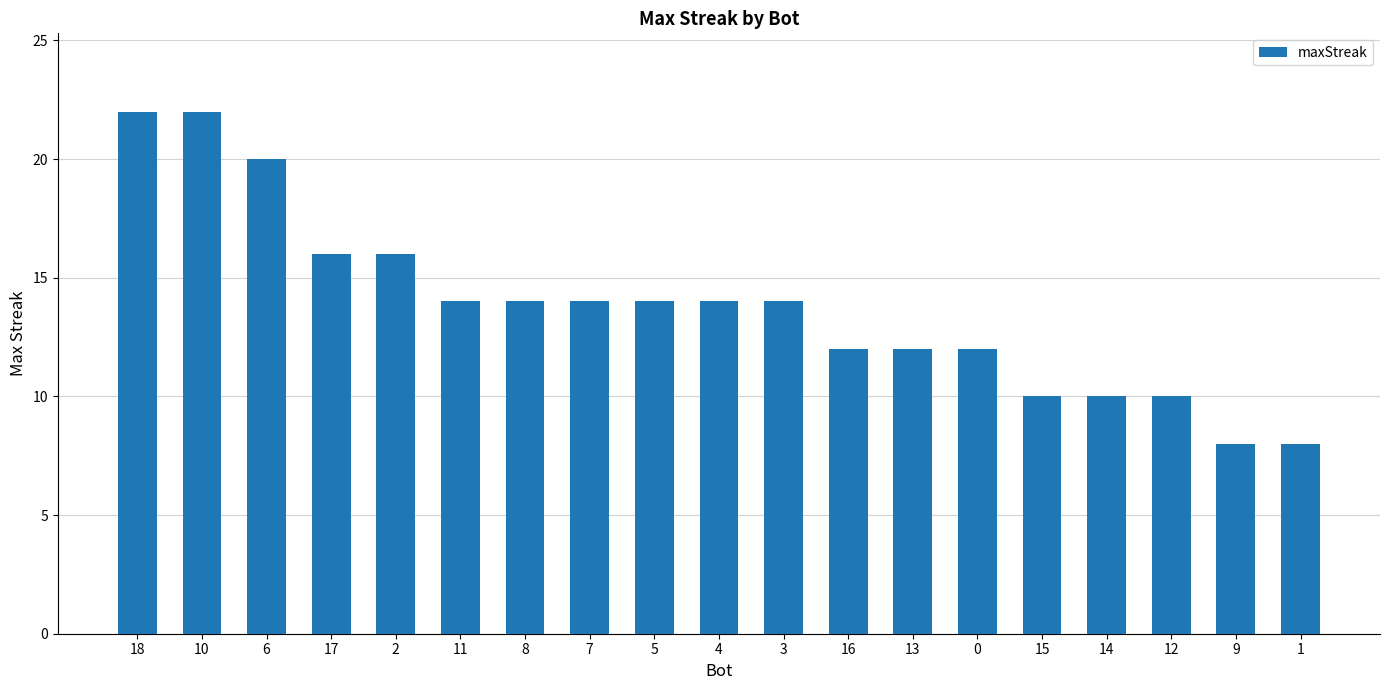

Approximately how many times larger is the value at 7 compared to 15?

1.4